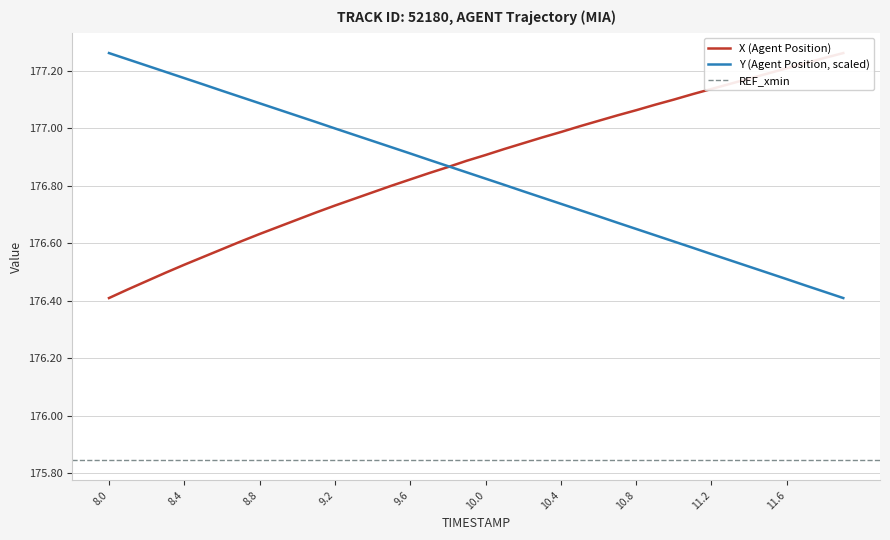

True or false: X (Agent Position) has more than 2 interior local peaks.

False